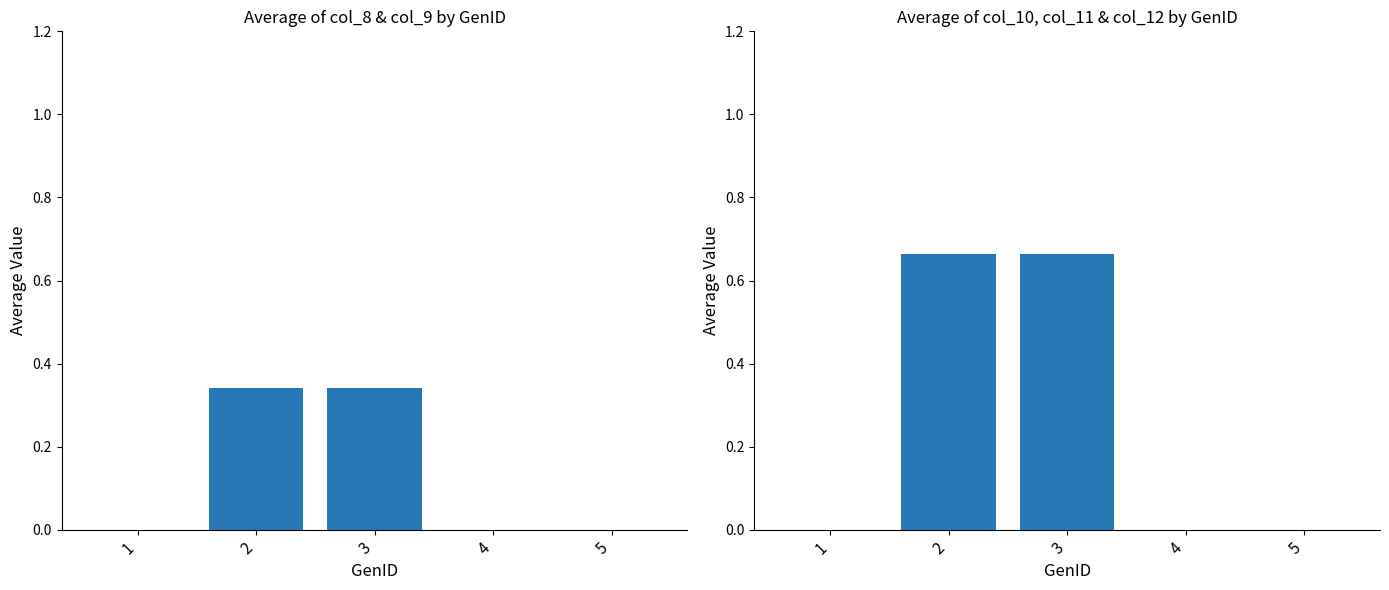

At how many categories does at least one series exceed 0?

2